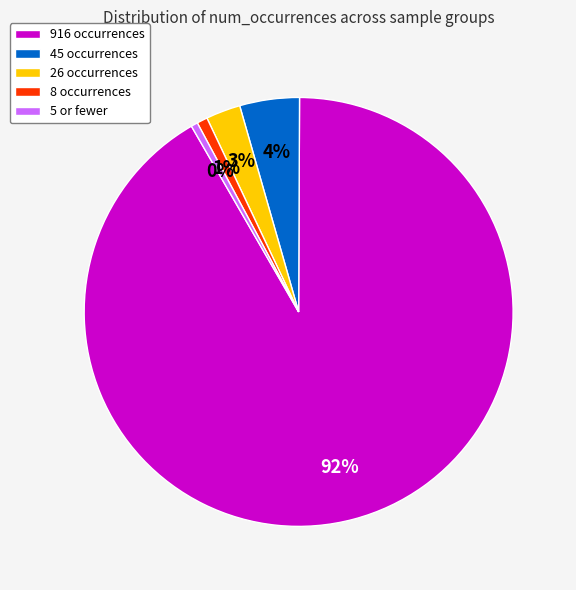

Which has a higher value, 26 occurrences or 45 occurrences?

45 occurrences